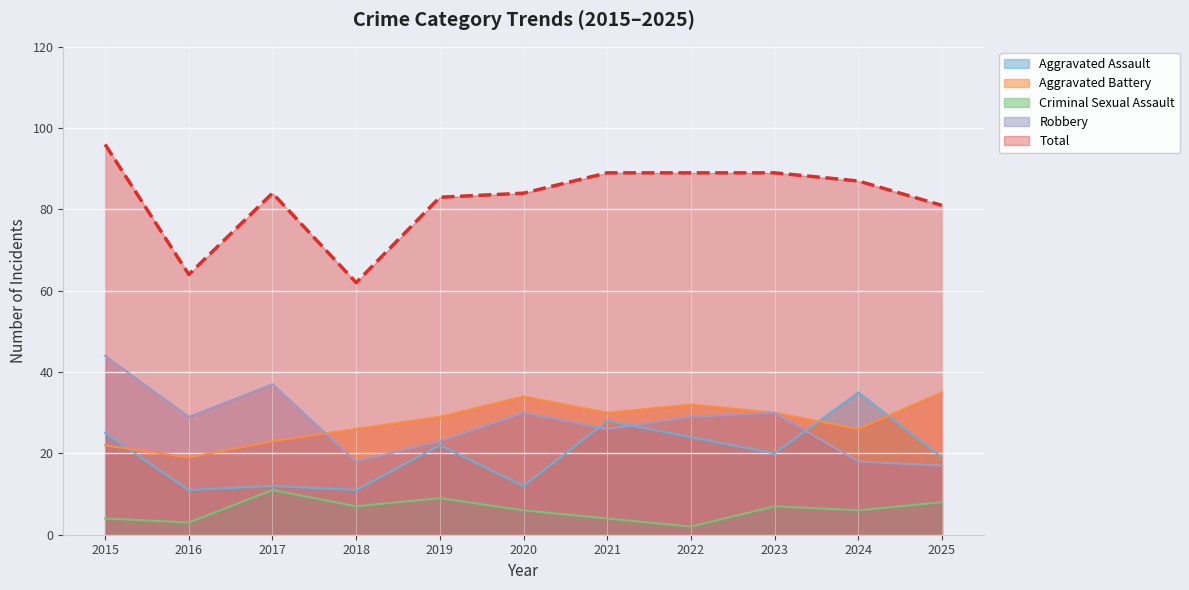

What is the average value of the Robbery series?

27